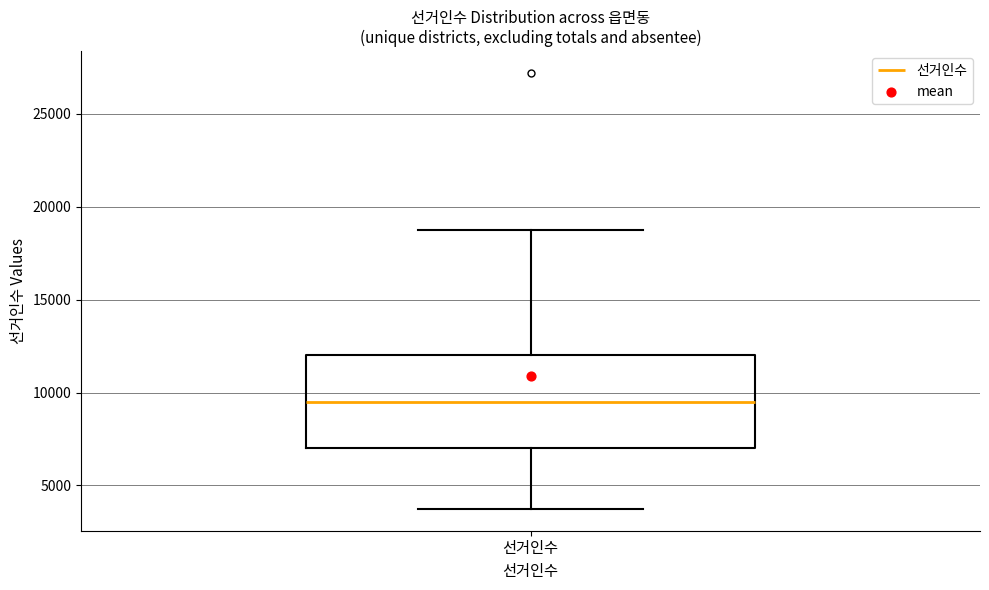

Transcribe this box plot: give where the median line is, the range the box spans, and where the two whiskers end, as read against the y-axis. The values are not printed on the chart, so give them approximately, as read against the axis.

median 9500, box 7000 to 12000, whiskers 3500 to 19000